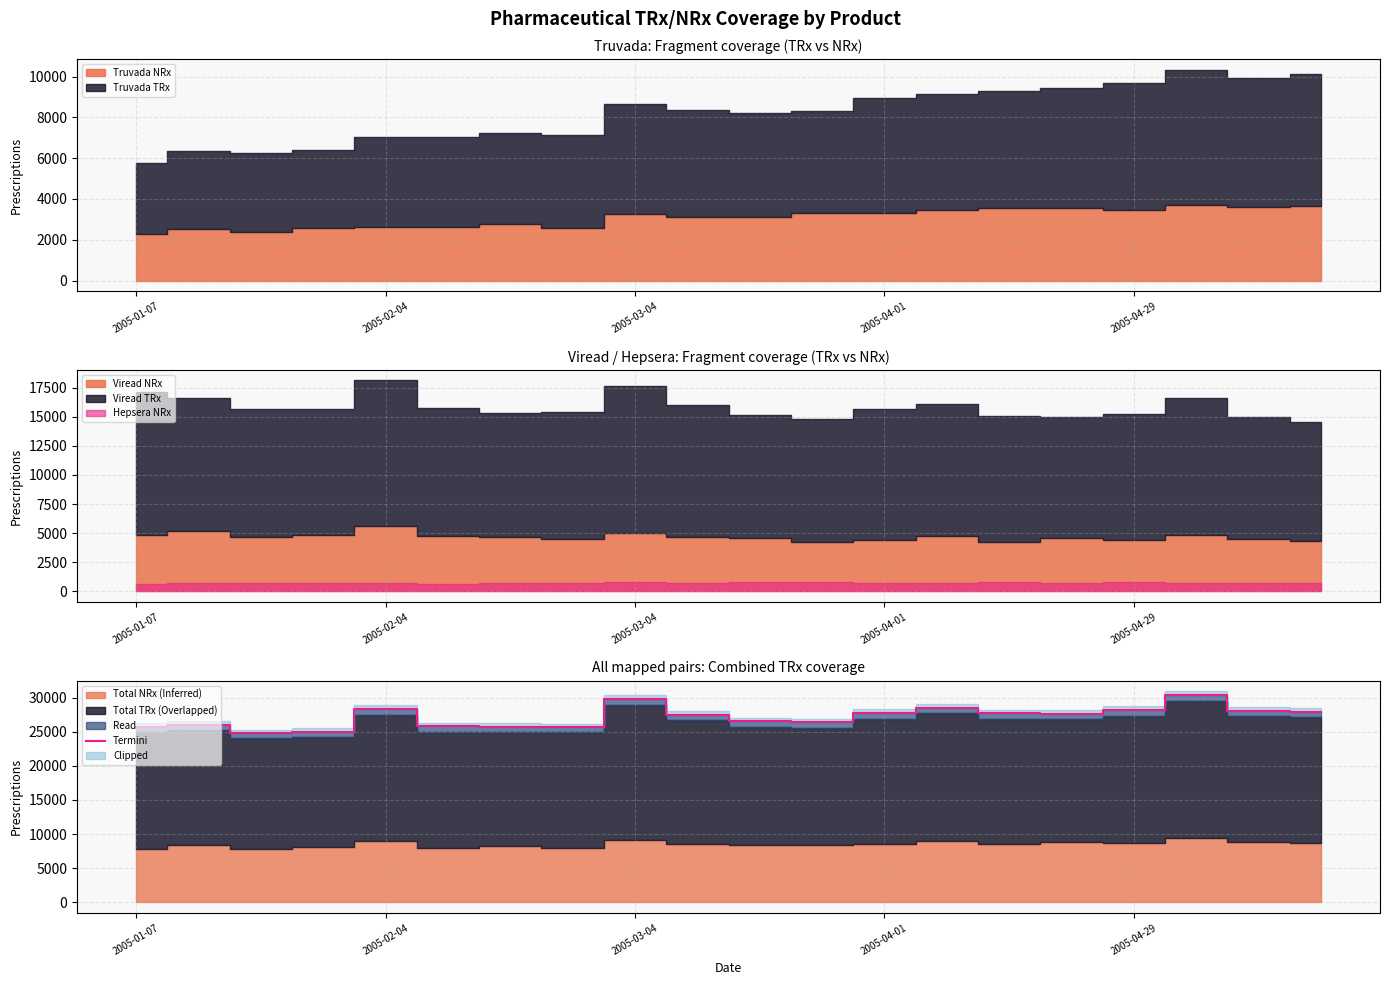

What is the highest value of the Termini series?

30358.2